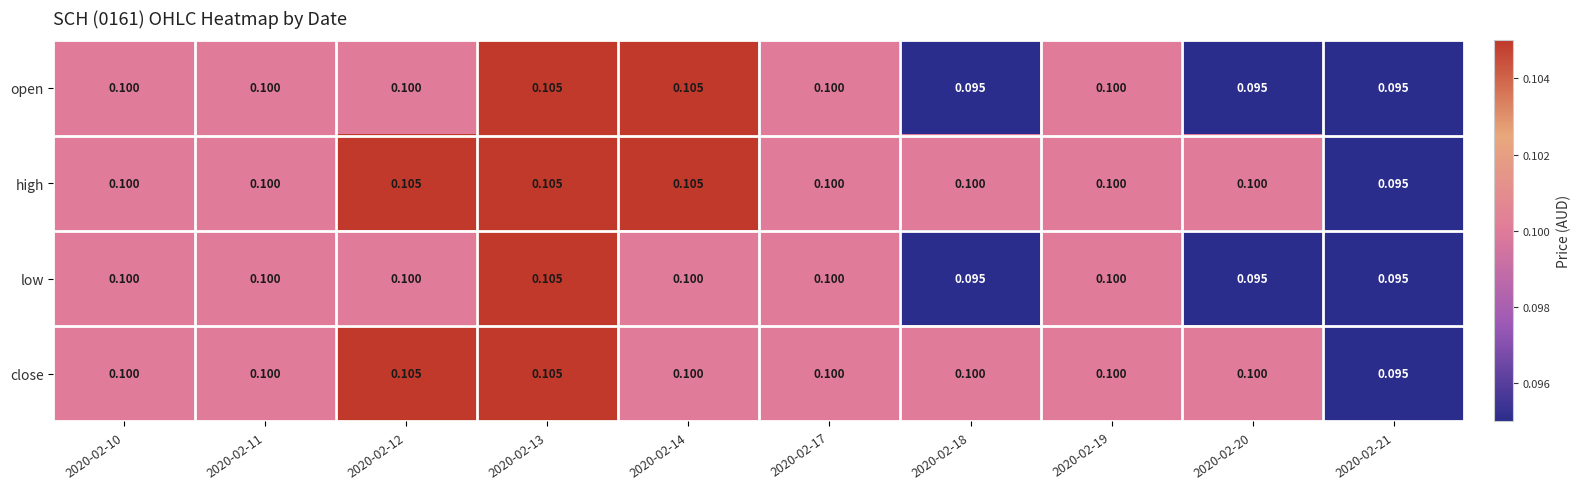

Which series has the largest total across all categories?

high